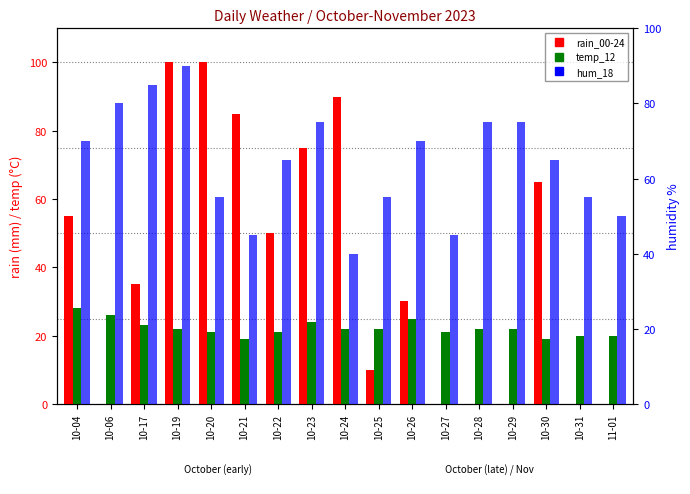

How many data points in hum_18 are less than 65?

7